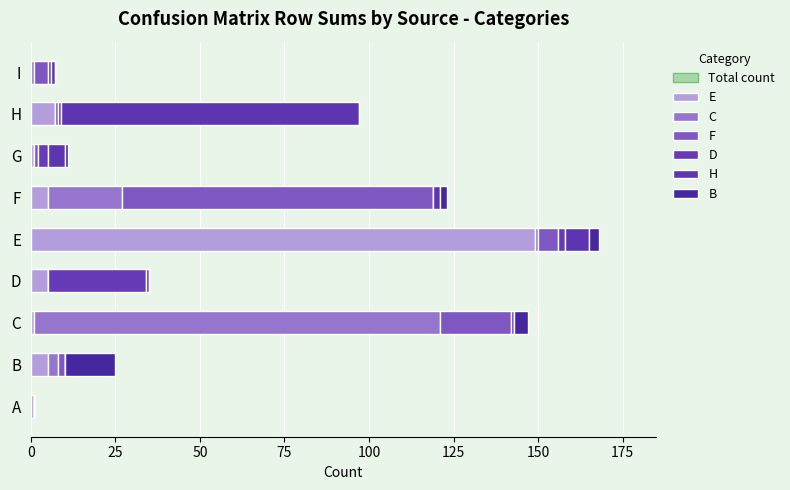

Does the chart contain any negative values?

No